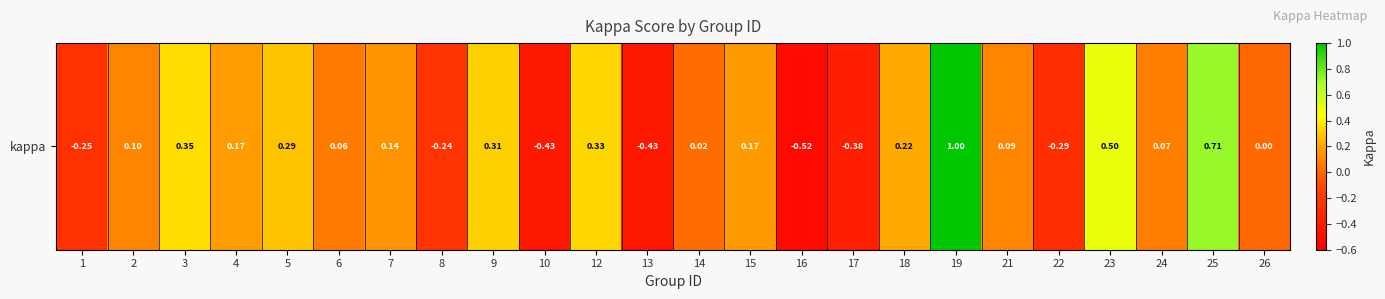

Rank the categories by value from lowest to highest.

16, 10, 13, 17, 22, 1, 8, 26, 14, 6, 24, 21, 2, 7, 15, 4, 18, 5, 9, 12, 3, 23, 25, 19